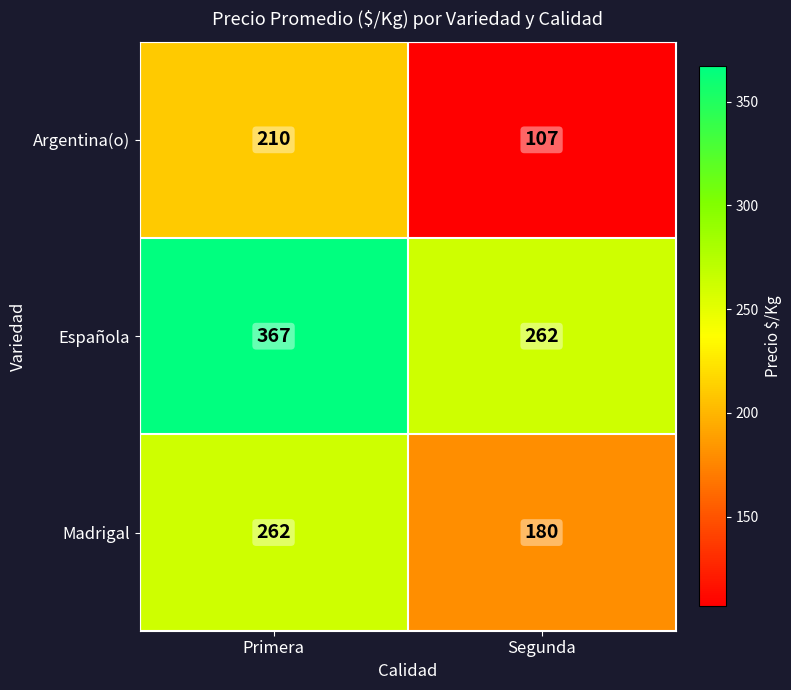

Reading right to left, transcribe all the data shown in this chart.

Argentina(o): Segunda=107	Primera=210
Española: Segunda=262	Primera=367
Madrigal: Segunda=180	Primera=262